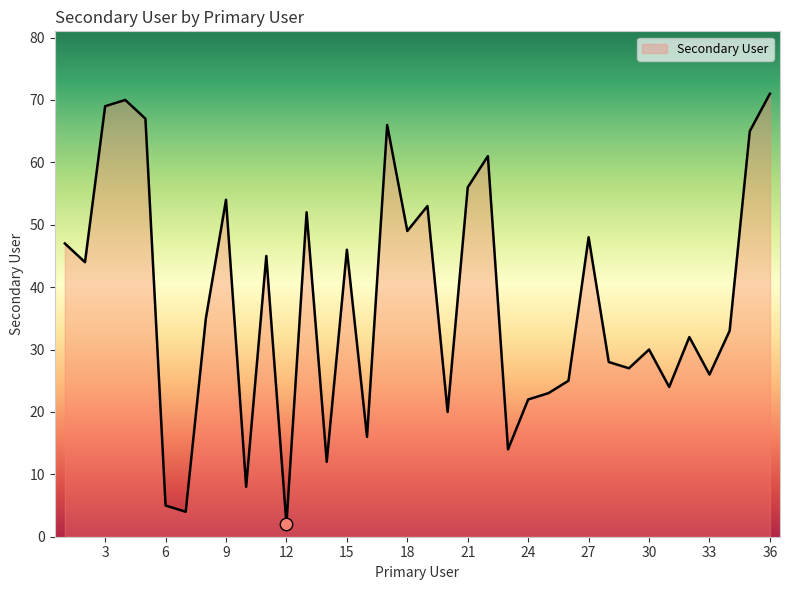

What is the maximum value shown in the chart?

71